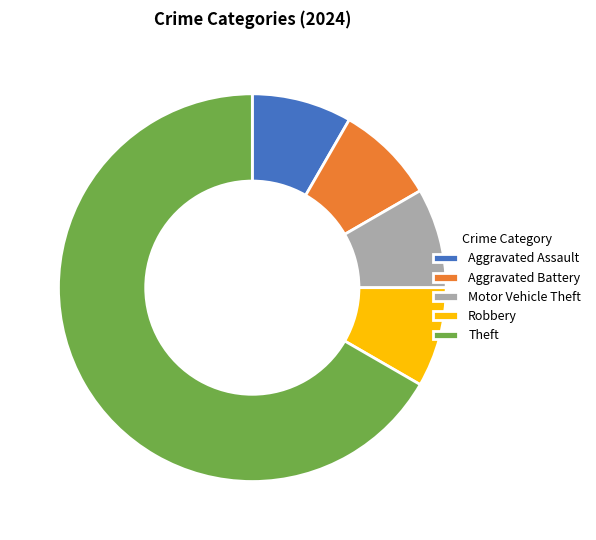

What is the ratio of the value at Theft to the value at Aggravated Assault?

8.0